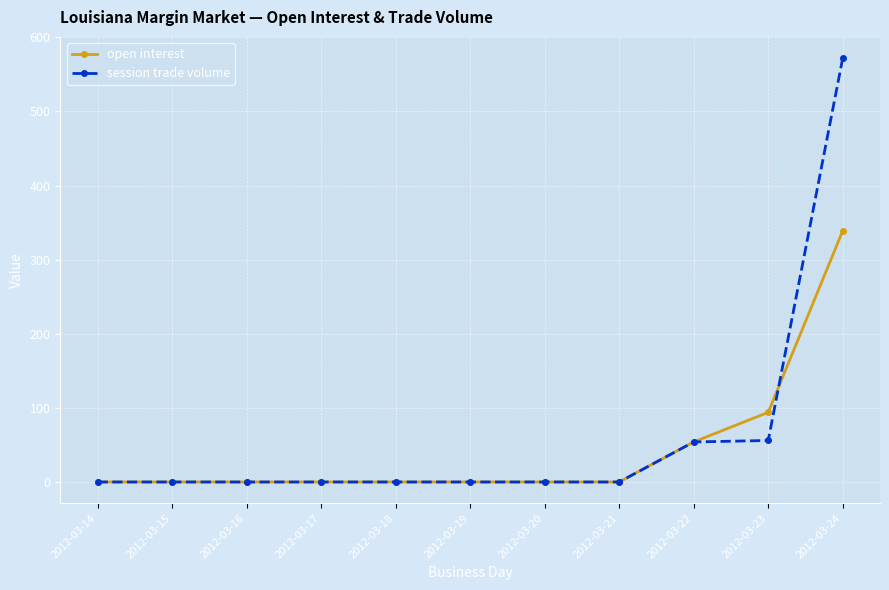

What is the maximum value shown in the chart?

572